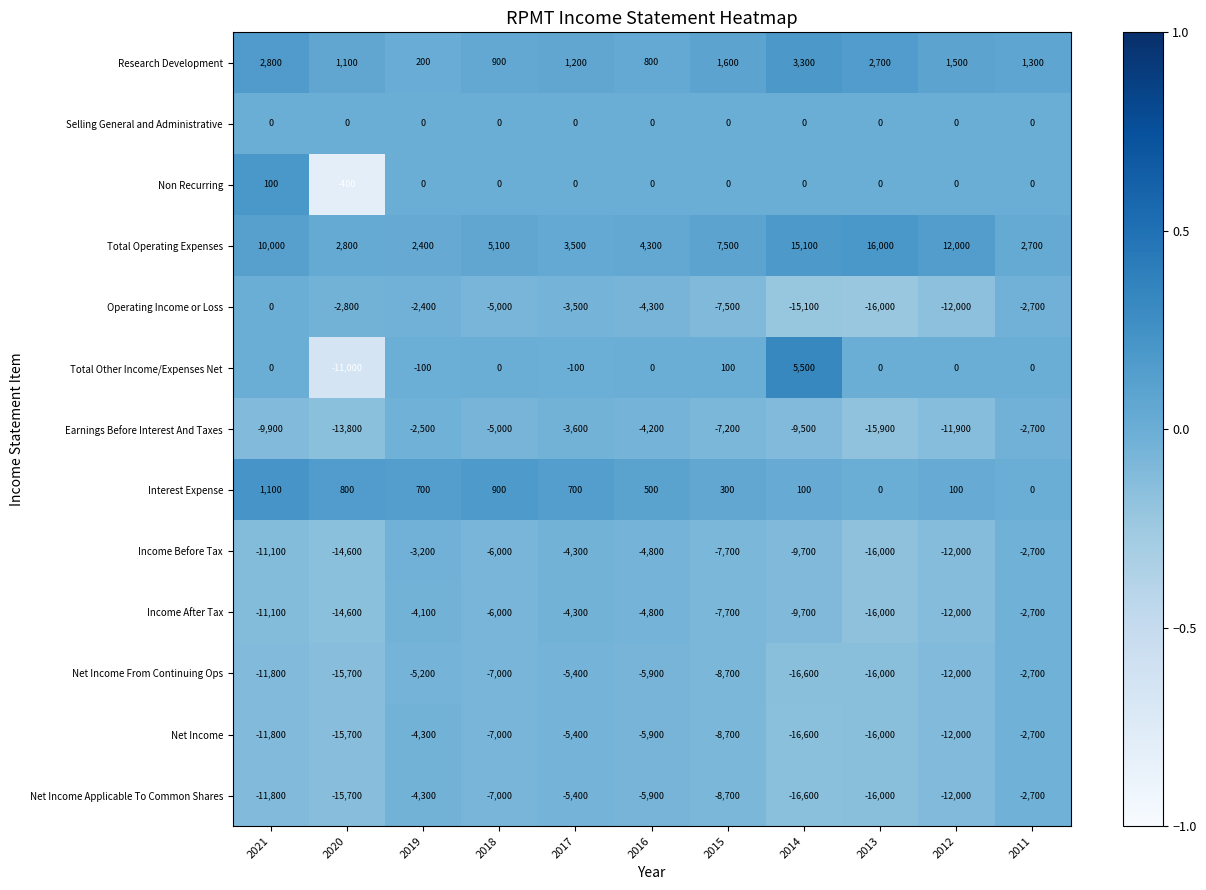

Which series has the largest range (max minus min)?

Total Other Income/Expenses Net